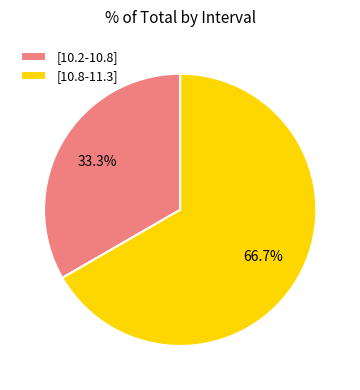

Between [10.8-11.3] and [10.2-10.8], which is larger?

[10.8-11.3]